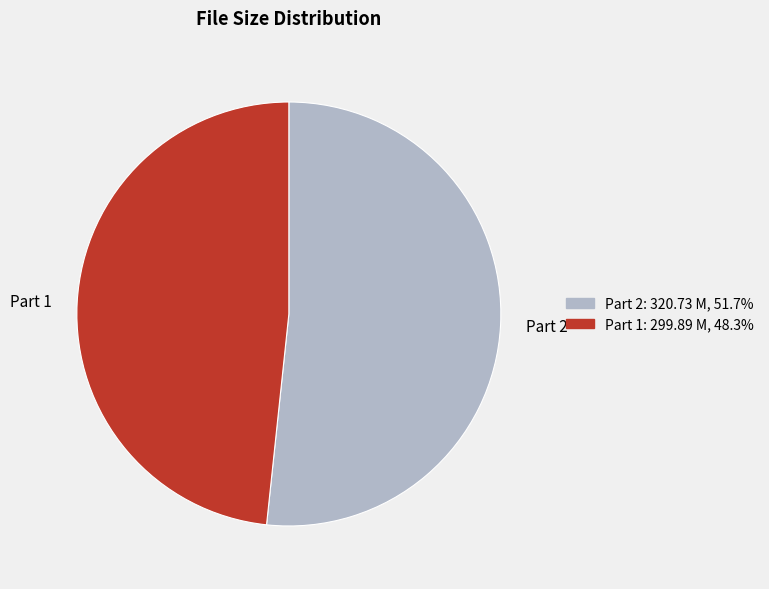

Which slice is the smallest?

Part 1